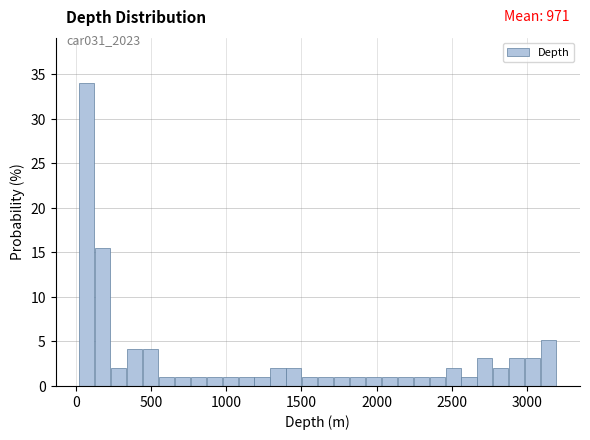

Read against the x-axis, roughly where is the centre of the tallest bar?

50